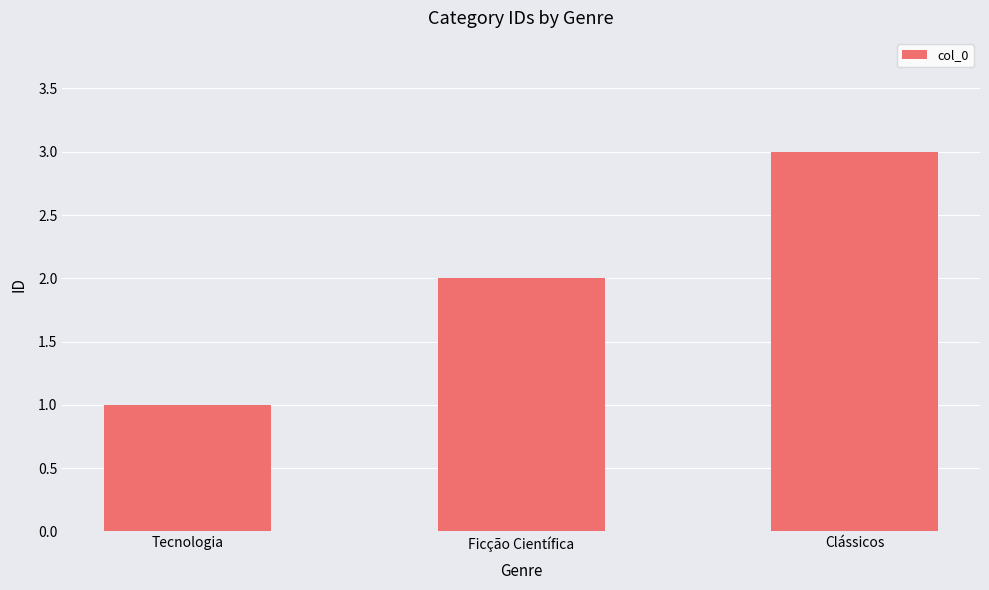

True or false: the data shows 3 at Ficção Científica.

False